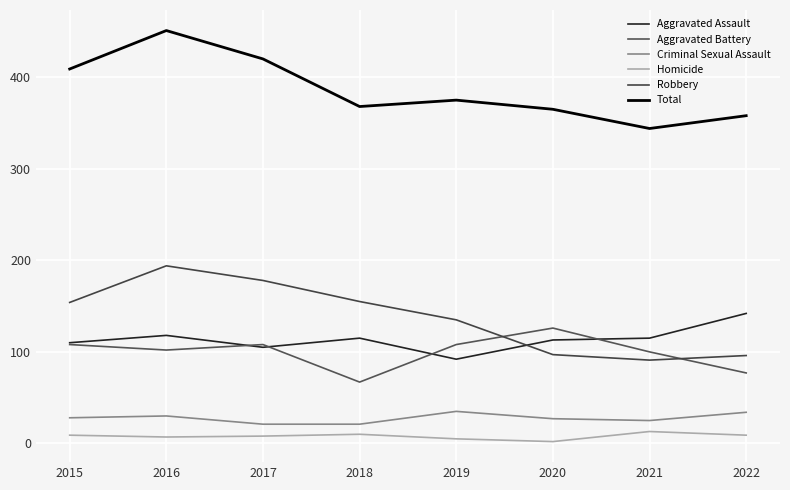

What is the difference between the maximum and minimum values in the Aggravated Assault series?

50